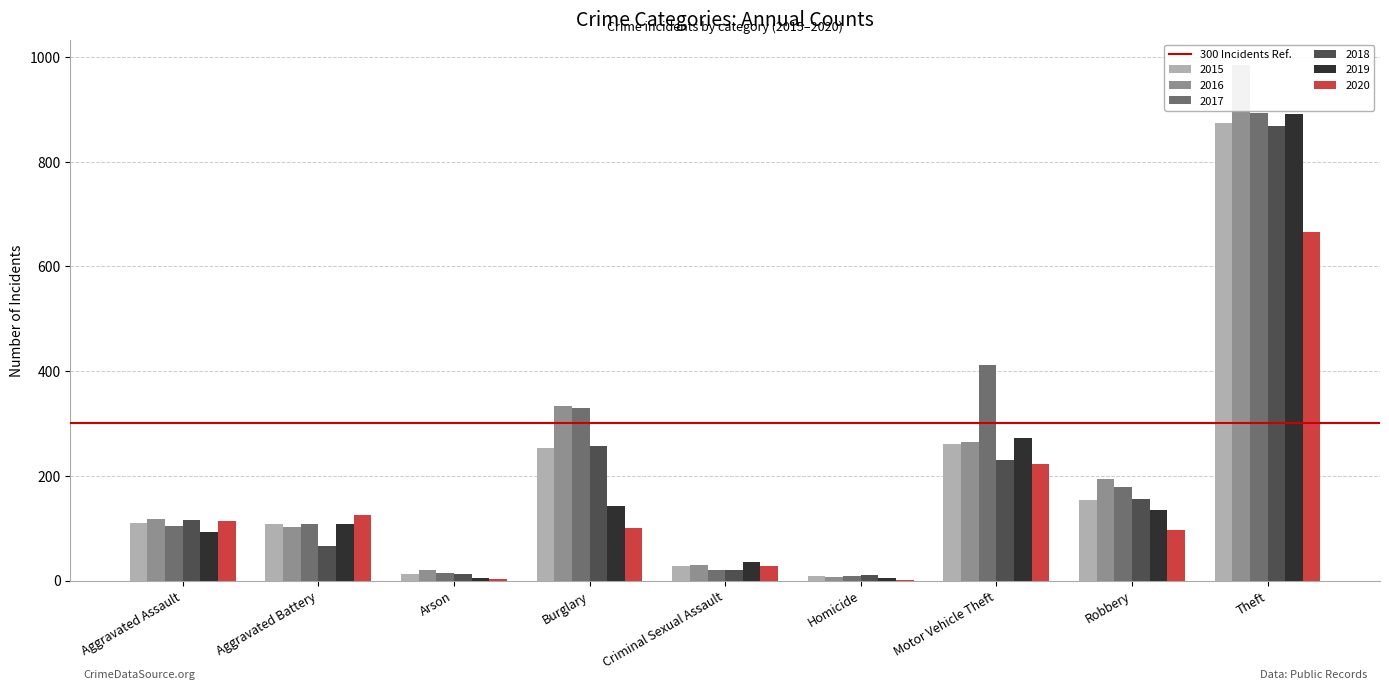

Is the value of 2020 at Theft greater than the value of 2016 at Aggravated Assault?

Yes